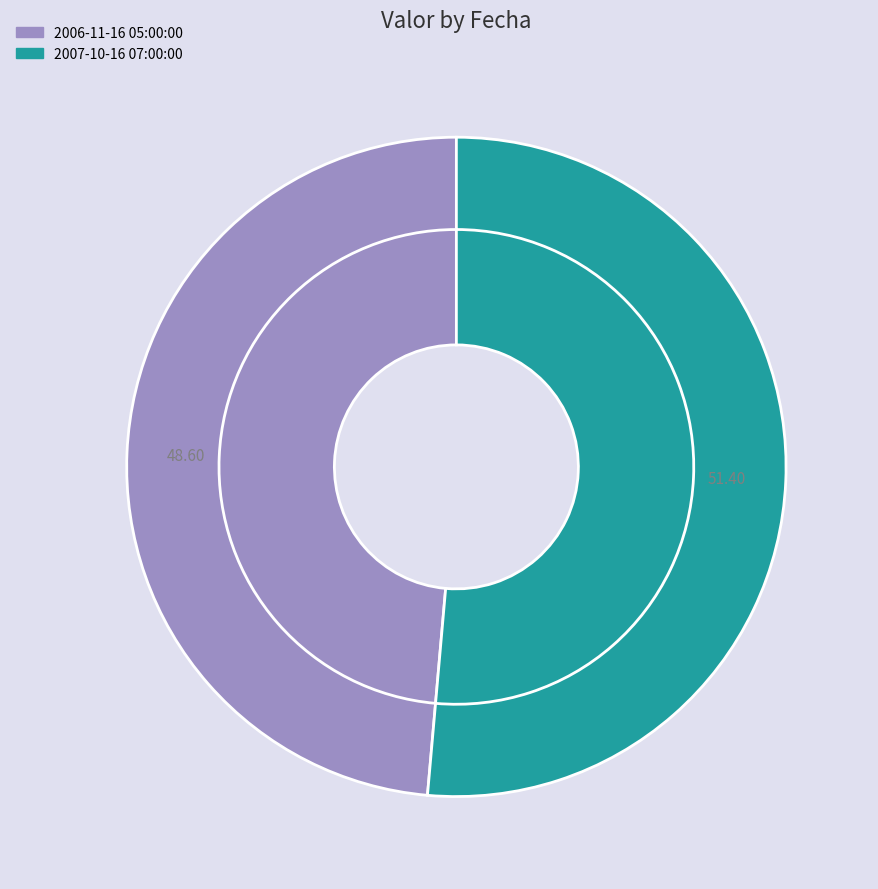

Count the number of slices in the pie.

2